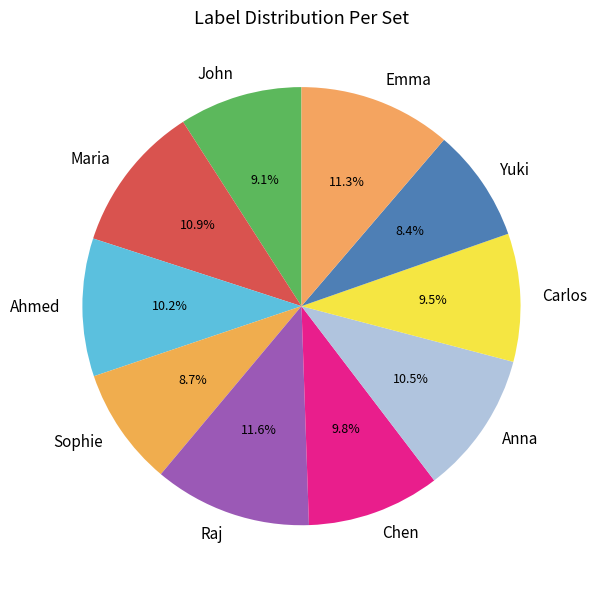

Does Chen represent more than half of the total?

No